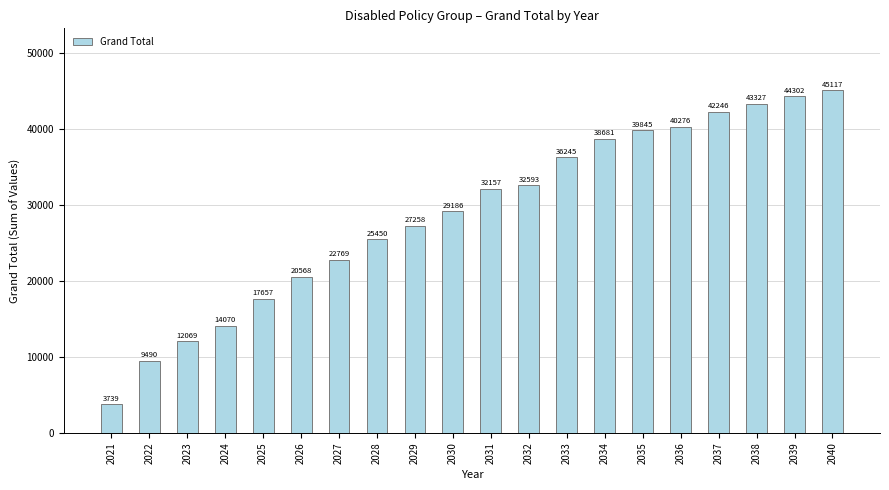

At which category does the chart reach its peak across all series?

2040